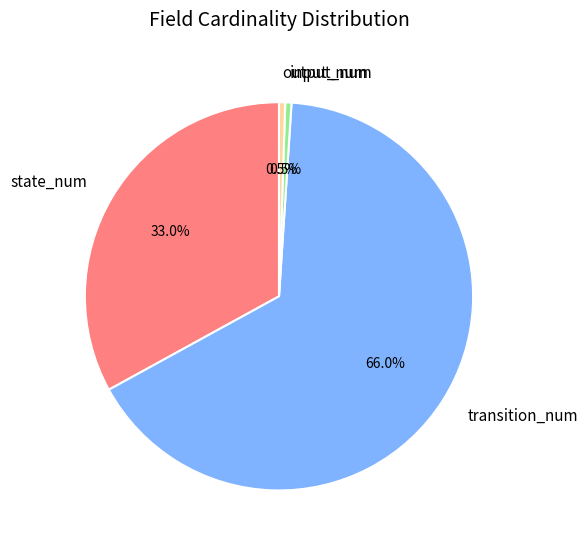

Is there a majority slice in this chart?

Yes